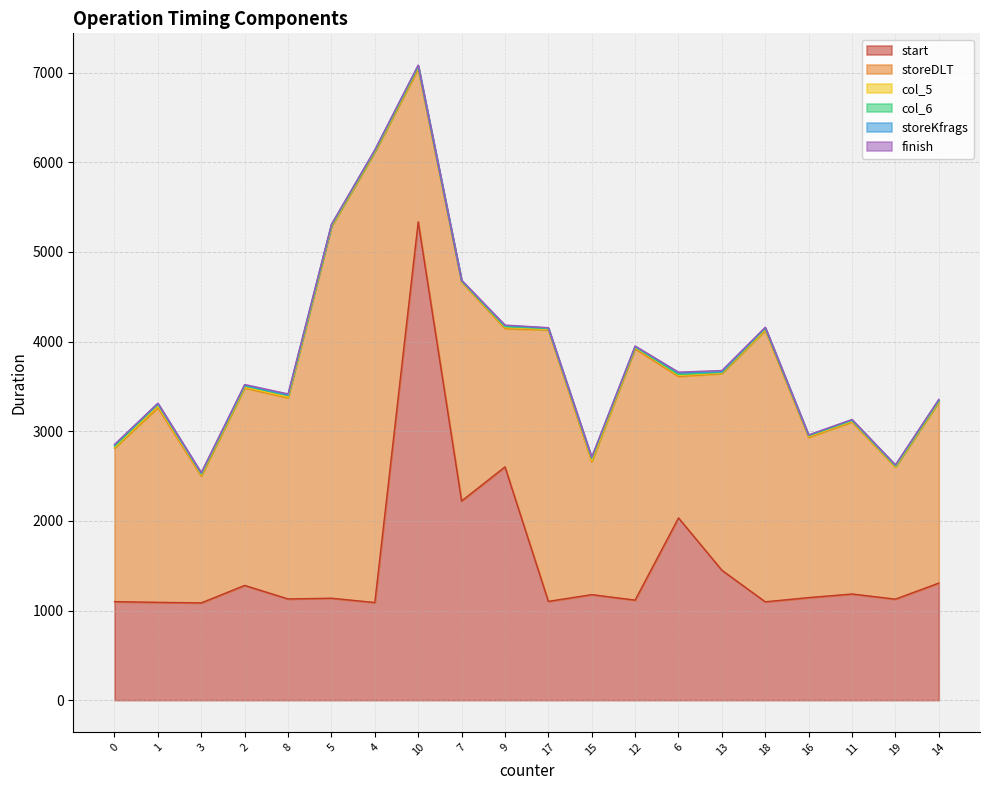

Reading left to right, transcribe all the data shown in this chart.

start: 1099	1091	1085	1280	1129	1137	1089	5335	2222	2602	1102	1177	1116	2033	1449	1097	1144	1184	1127	1306
storeDLT: 1711	2171	1414	2202	2243	4144	5022	1705	2442	1543	3028	1481	2803	1578	2194	3026	1787	1918	1472	2018
col_5: 8	16	13	9	9	7	8	15	5	11	6	14	14	11	7	9	10	8	4	7
col_6: 14	22	13	14	19	9	8	12	7	10	9	26	7	11	7	15	9	9	10	10
storeKfrags: 15	7	5	7	6	6	8	11	5	12	5	5	6	18	6	6	5	7	6	6
finish: 6	6	9	9	10	5	4	6	4	6	5	9	5	8	14	7	4	5	6	9